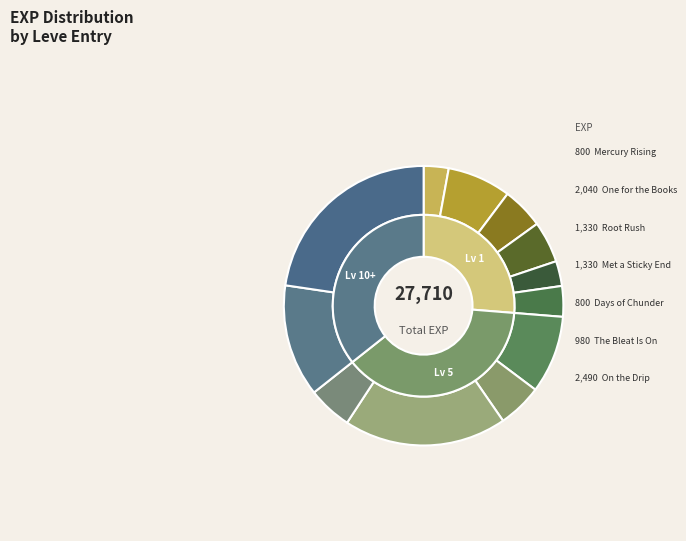

Which slice is the smallest?

1